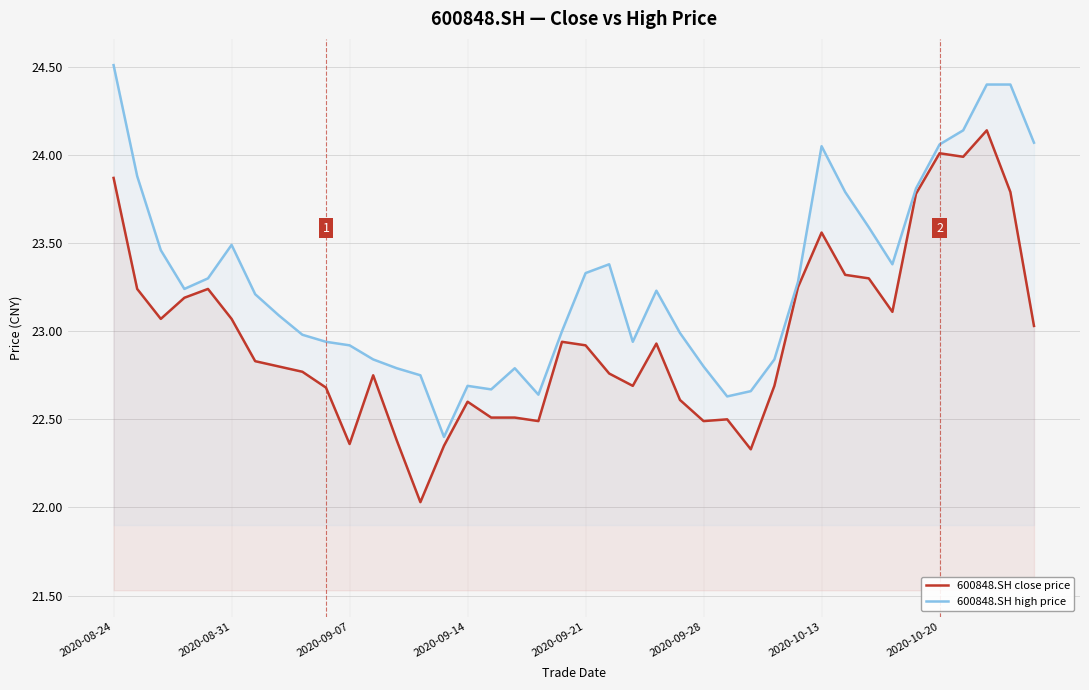

Which series has the largest total across all categories?

600848.SH high price